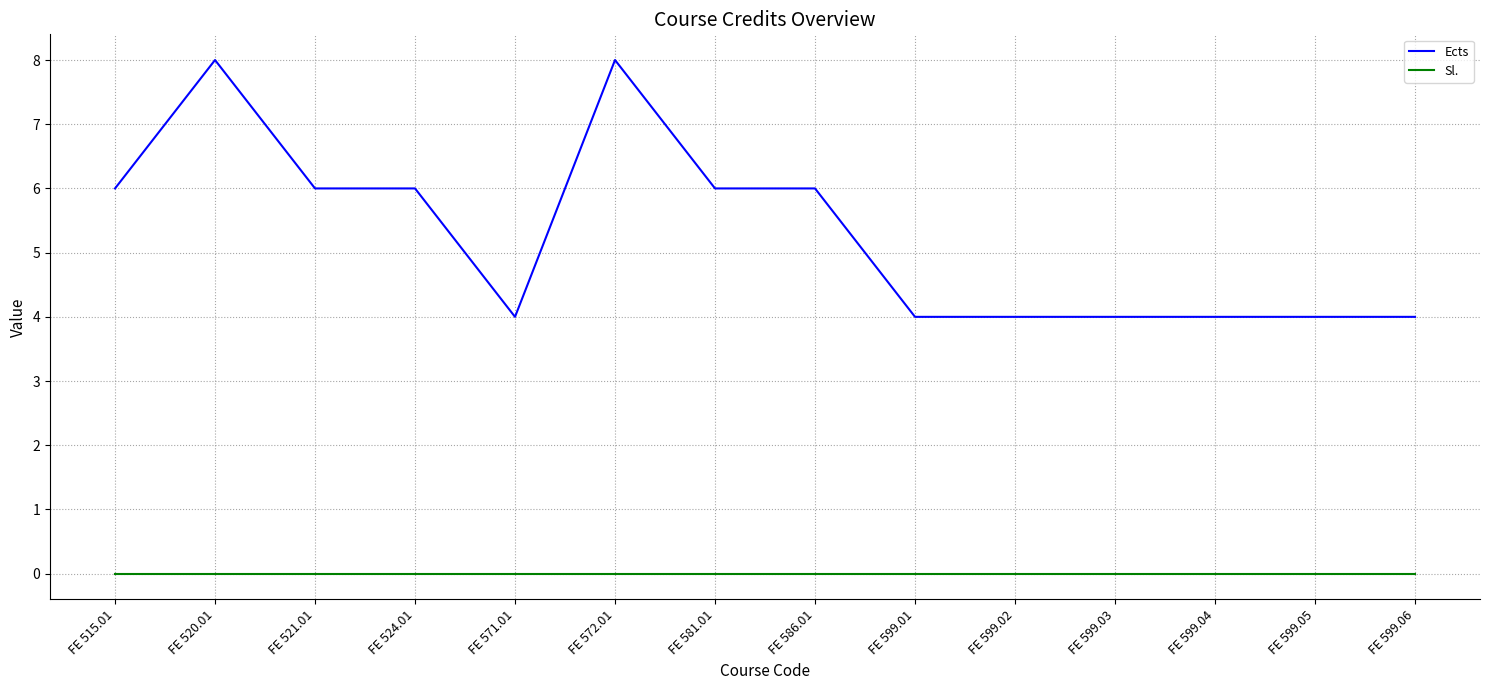

What are all the series names shown in the legend?

Ects, Sl.